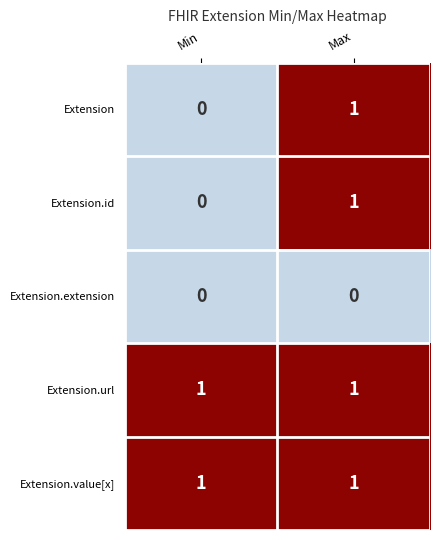

Is it true that Extension.id equals 0 at Min?

True